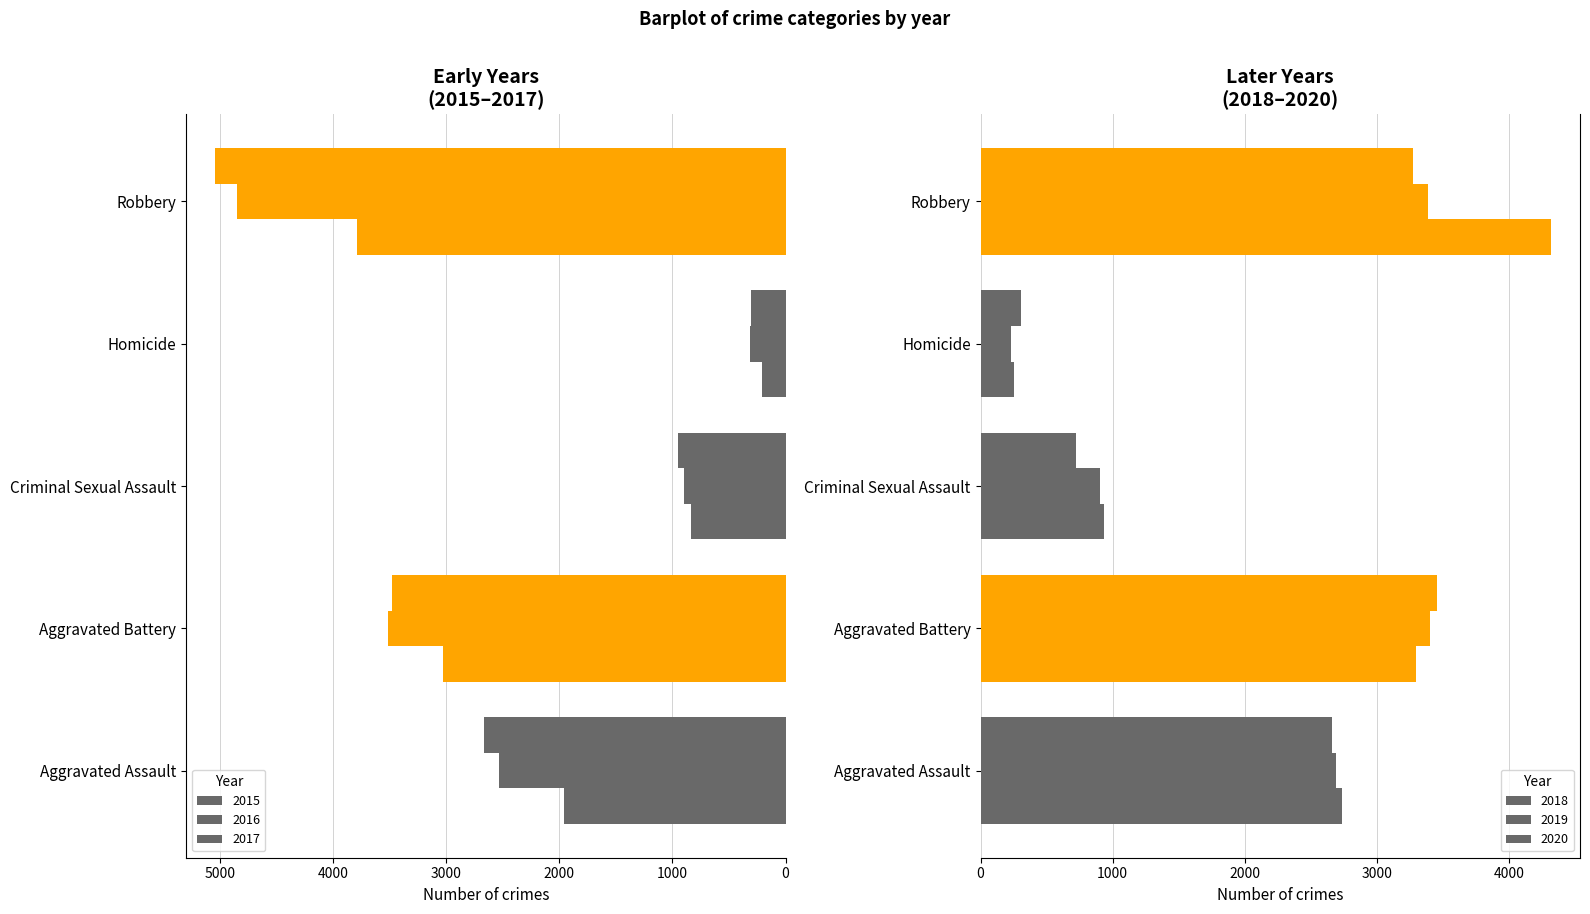

What is the maximum value for 2015?

3790